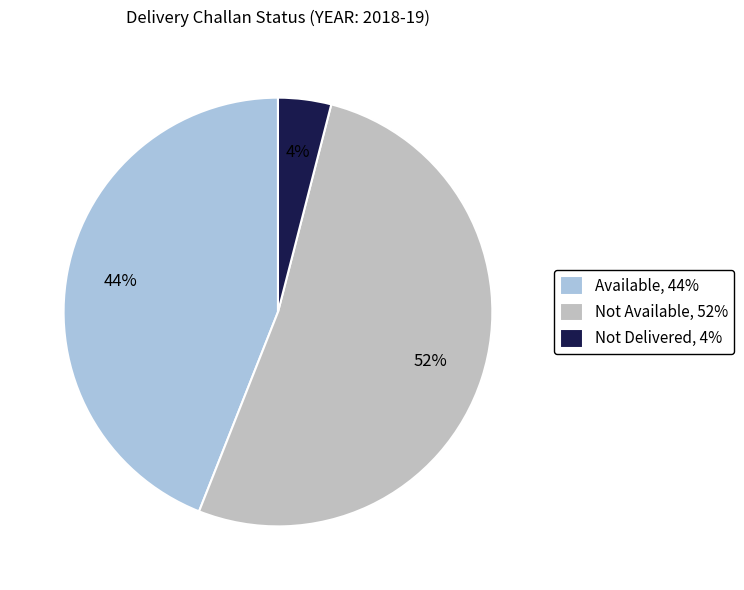

To the nearest percent, what is the combined percentage of Not Available, 52% and Available, 44%?

96%